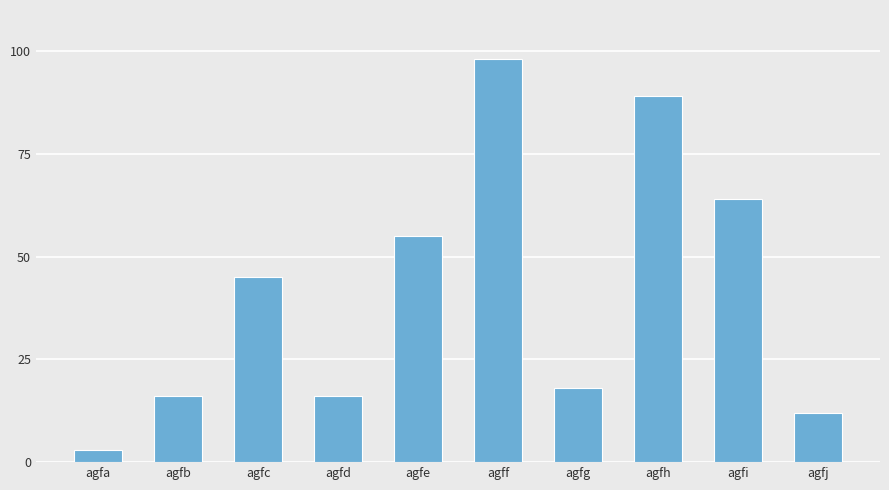

What is the value of the 9th bar from the left?

64